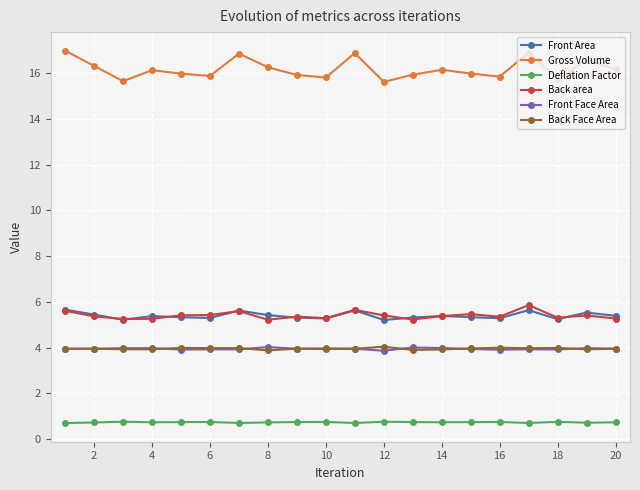

What is the highest value of the Deflation Factor series?

0.8